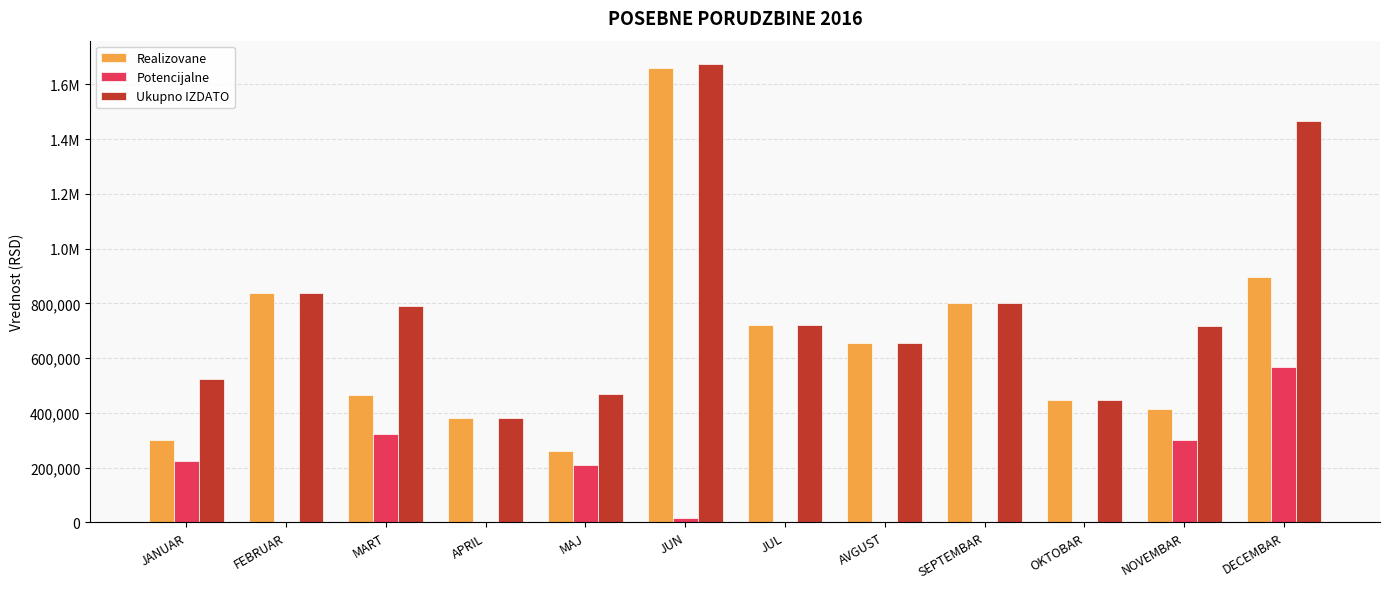

What are all the series names shown in the legend?

Realizovane, Potencijalne, Ukupno IZDATO